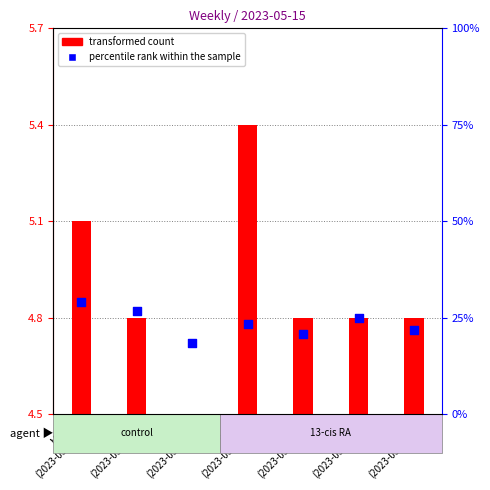

What are all the series names shown in the legend?

transformed count, percentile rank within the sample